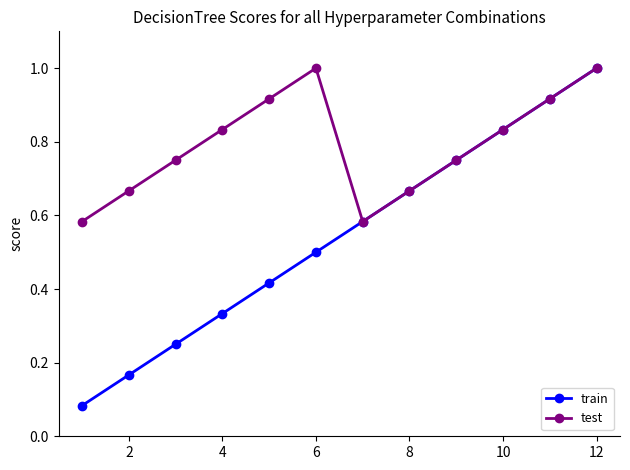

List the series in order of their overall mean, lowest first.

train, test